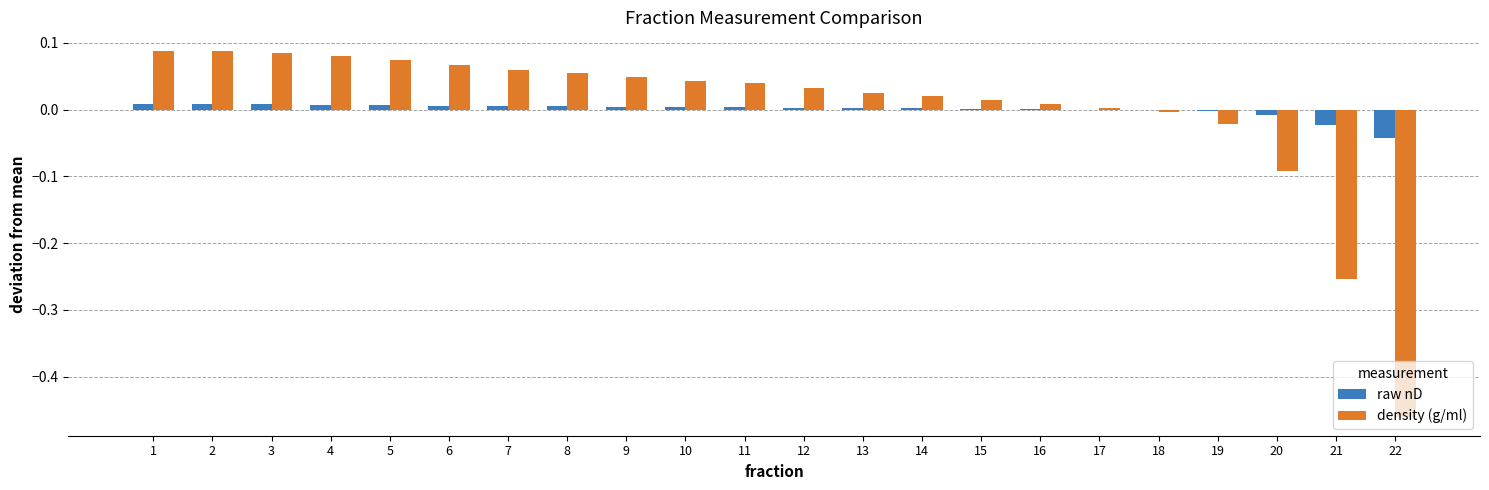

The value of raw nD at 10 is 0.0. True or false?

True